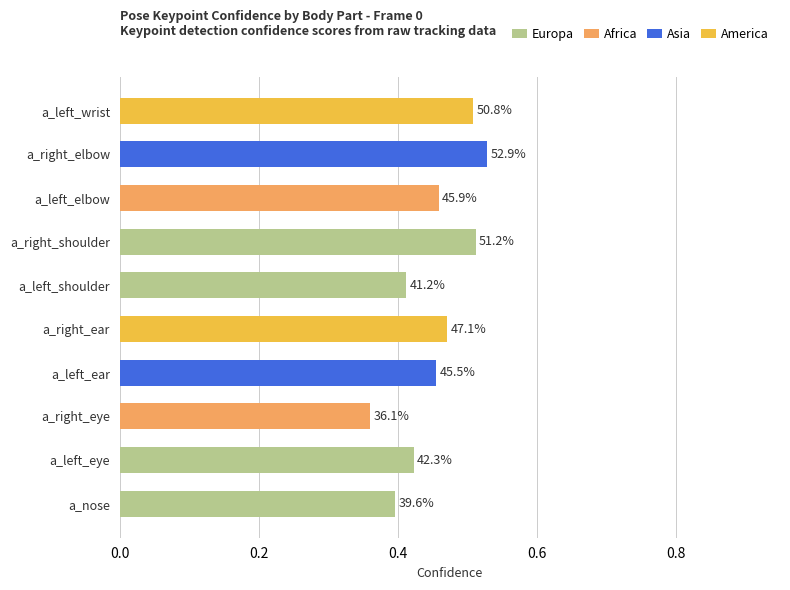

Does the chart contain any negative values?

No